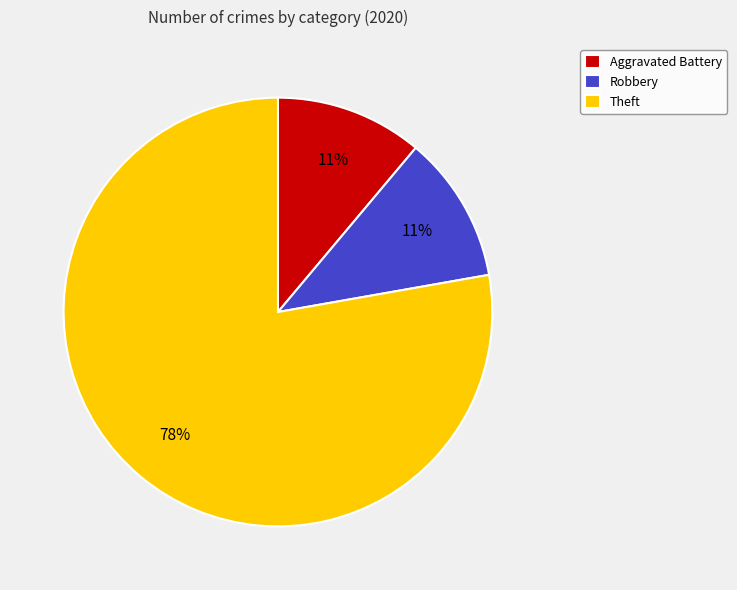

To the nearest percent, what is the average slice percentage?

33%